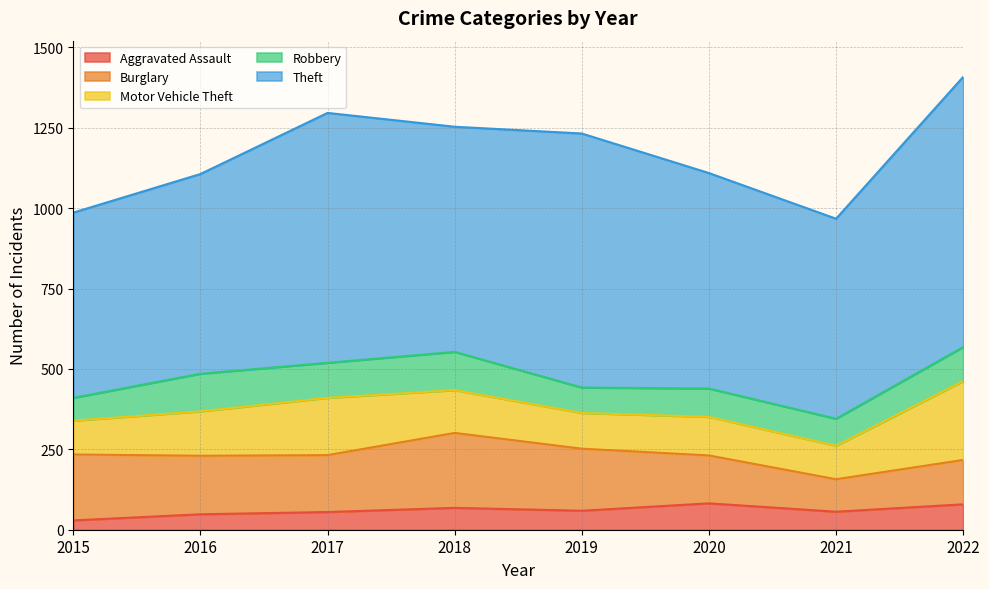

What is the average value of the Aggravated Assault series?

60